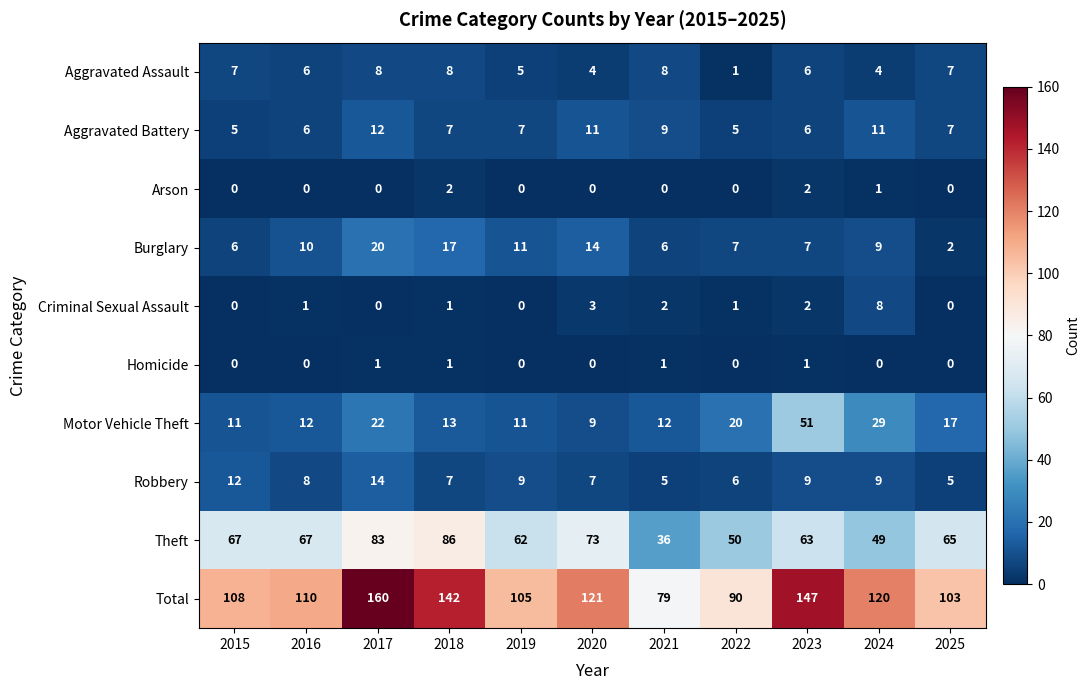

What is the total value across all series at 2019?

210